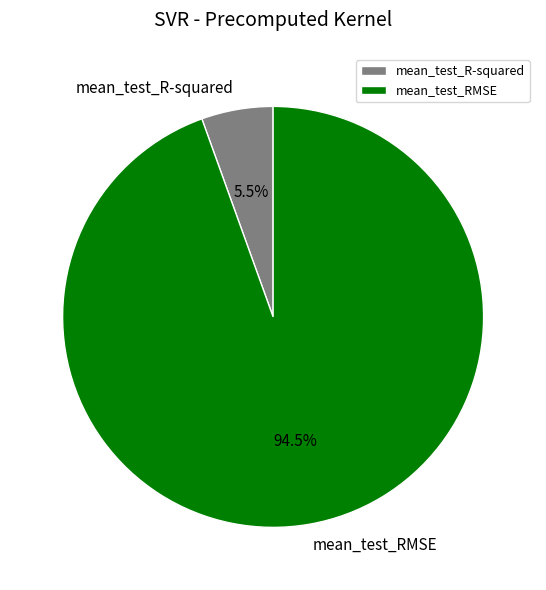

What is the smallest slice in the pie chart?

mean_test_R-squared